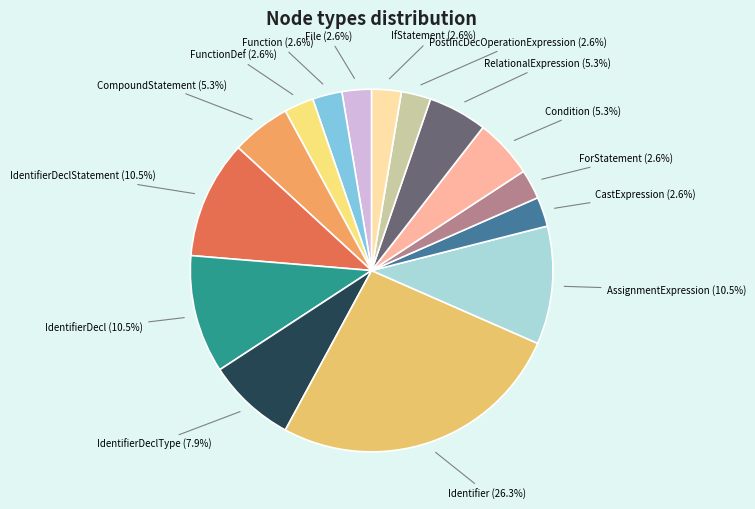

How many segments does this pie chart have?

15